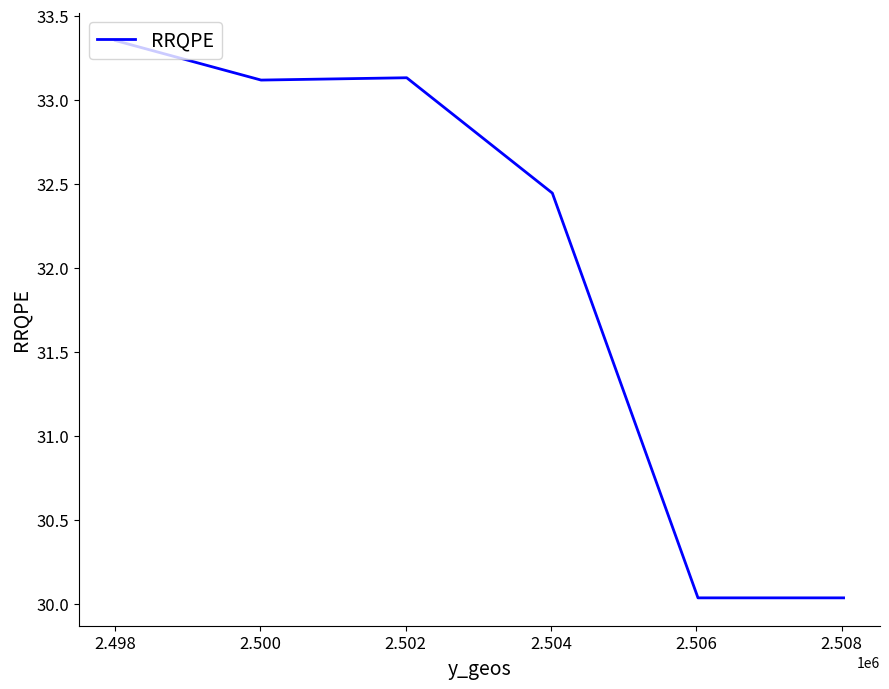

What is the average value?

32.0